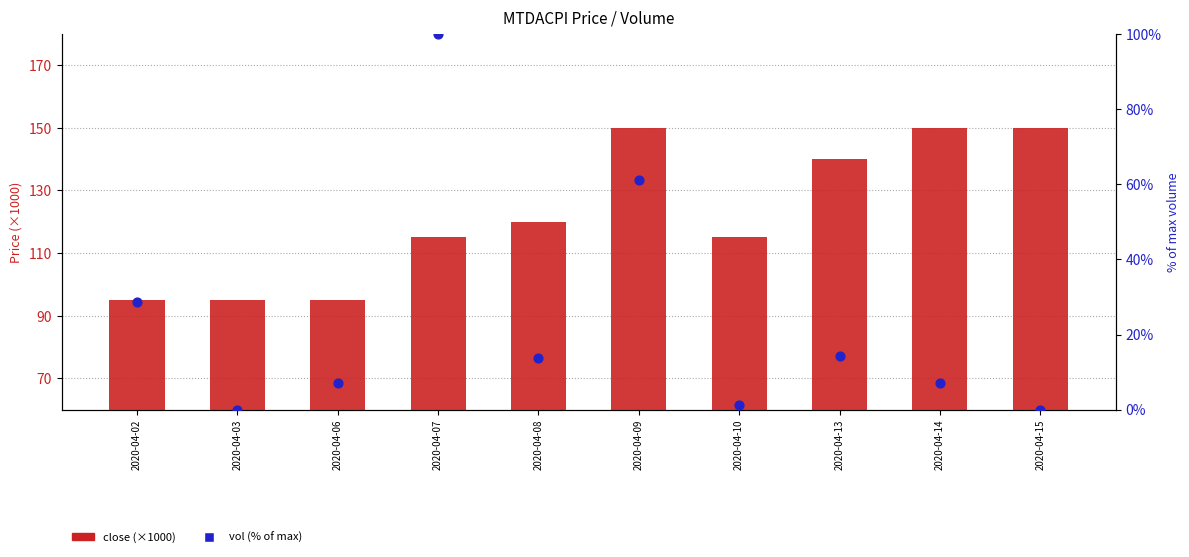

Is the value of vol (% of max) at 2020-04-07 greater than the value of close (×1000) at 2020-04-08?

No